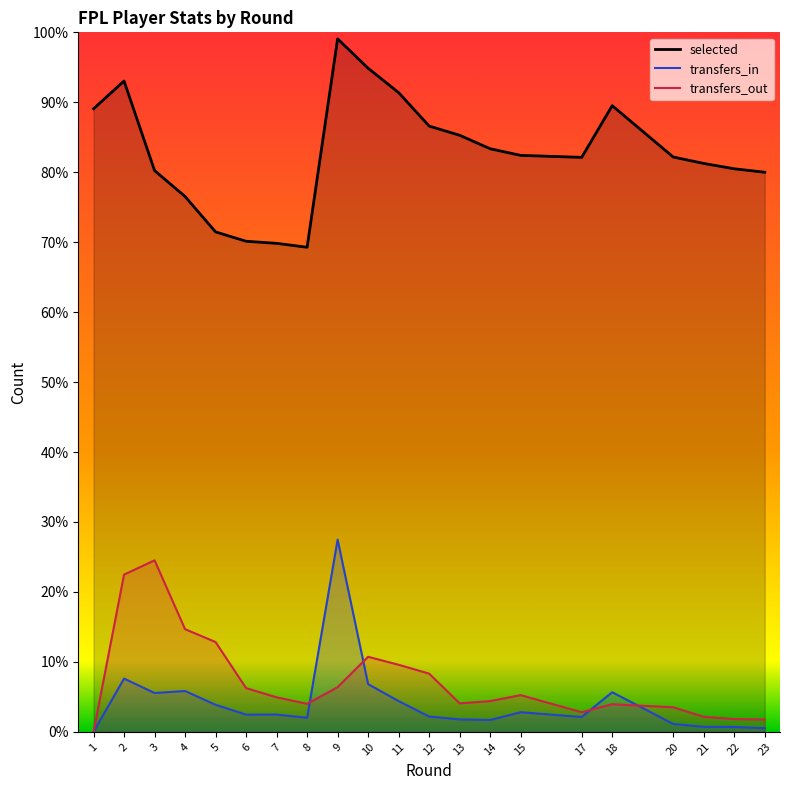

Does the chart display data point markers on the line(s)?

No